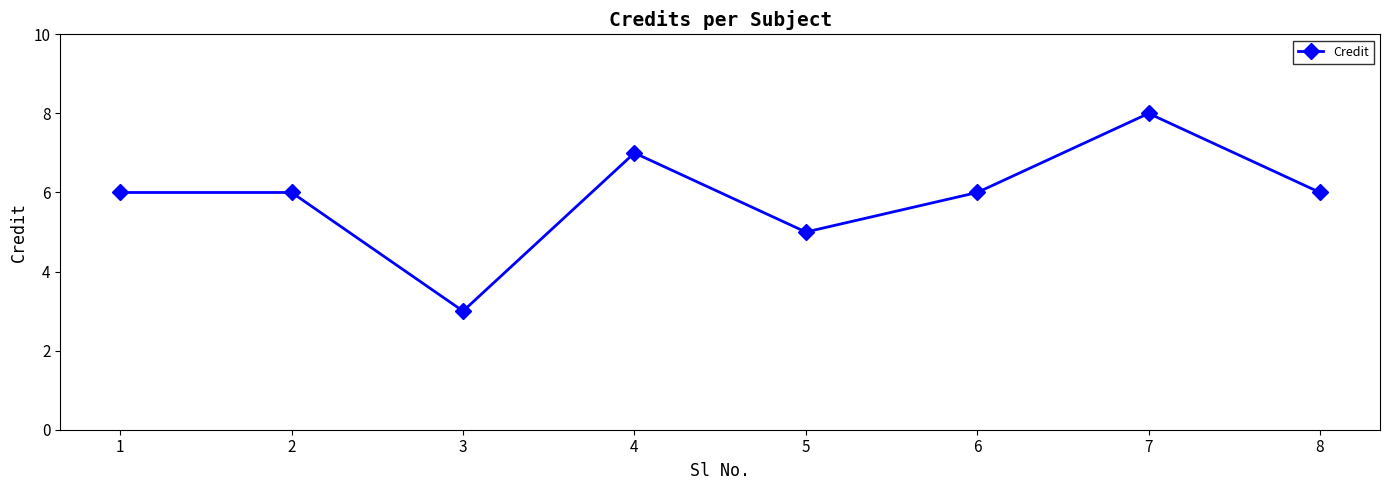

Approximately how many times larger is the value at 3 compared to 1?

0.5